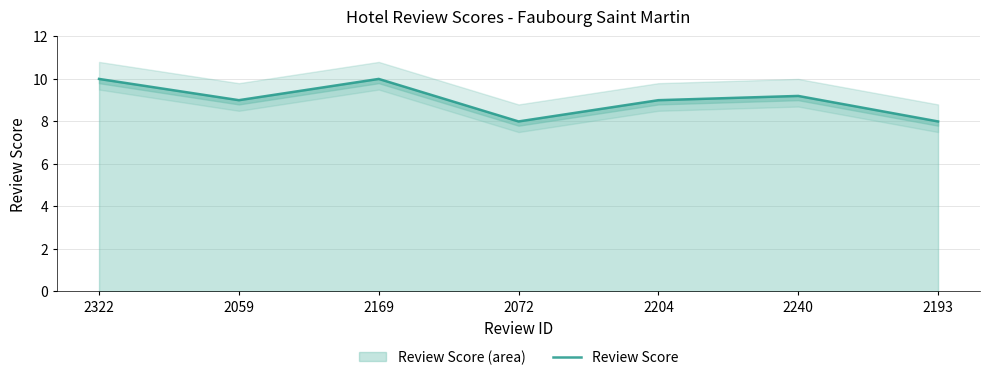

Read the value at 2322.

10.0